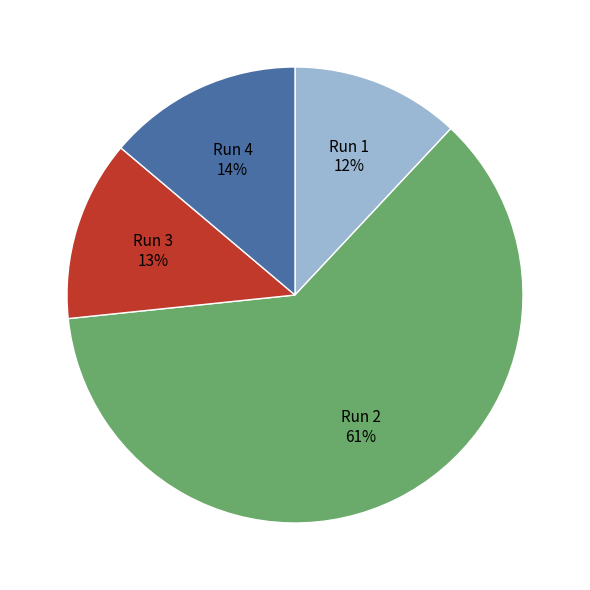

To the nearest percent, what portion does Run 2 represent?

61%